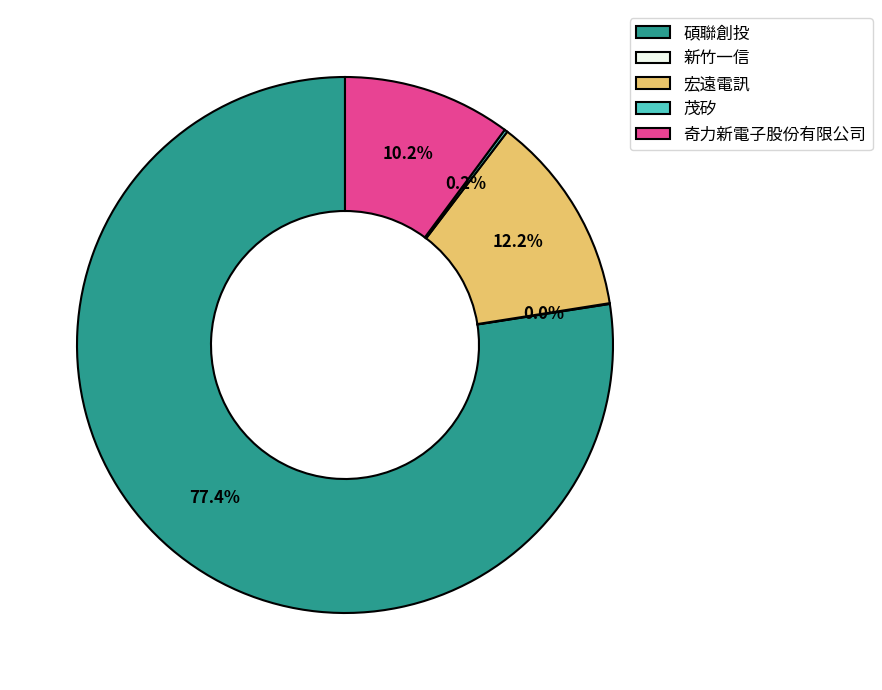

Which slice represents more than half of the pie?

碩聯創投